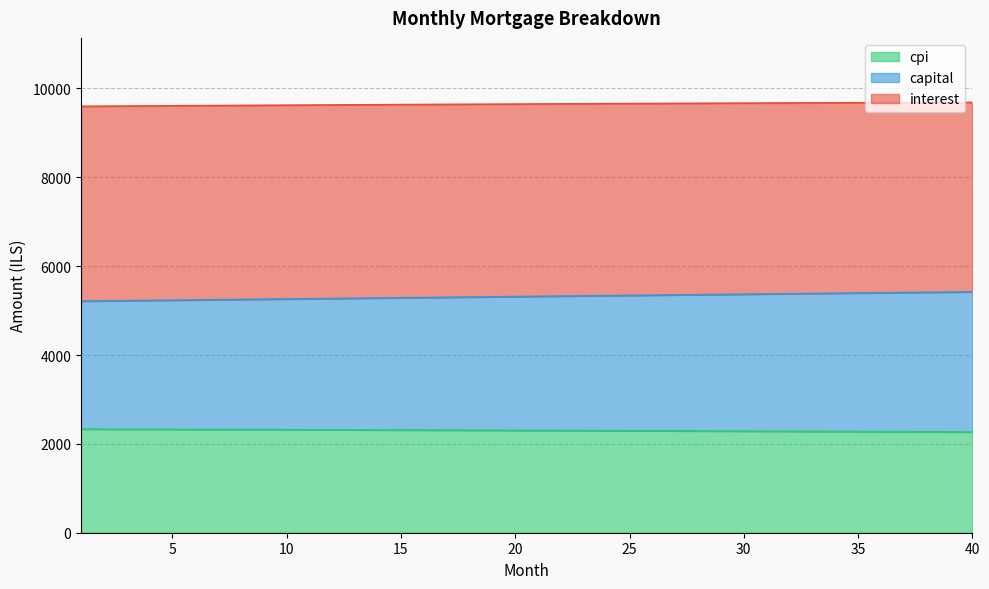

The interest series shows 4182.6 at 4. True or false?

False